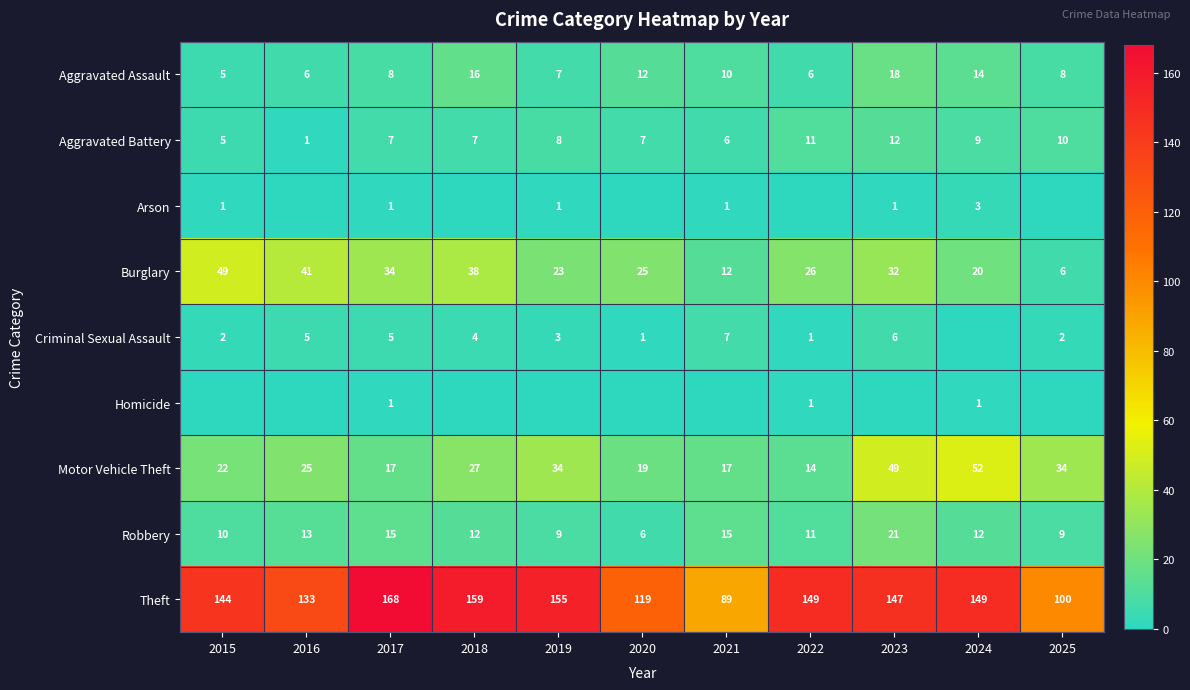

What is the average value of the Robbery series?

12